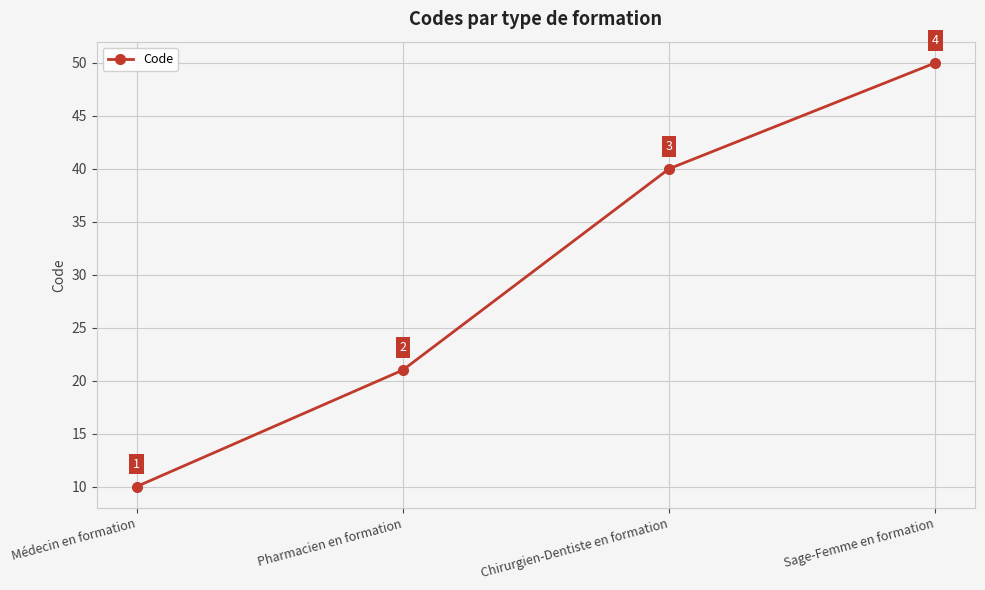

True or false: there are more than 0 points higher than both neighbors.

False